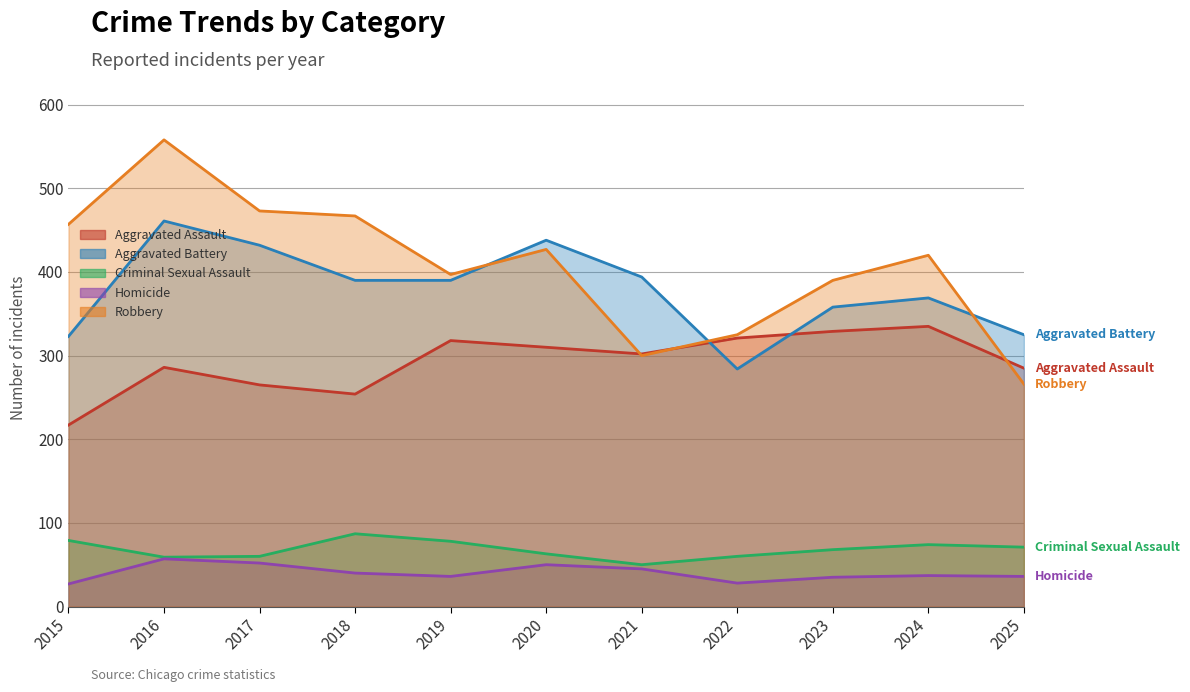

The value of Aggravated Assault at 2018 is 254. True or false?

True